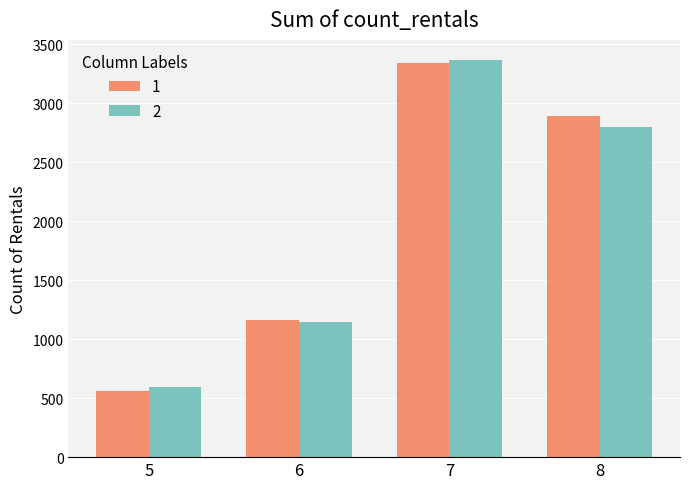

Rank the categories by 1 value from lowest to highest.

5, 6, 8, 7